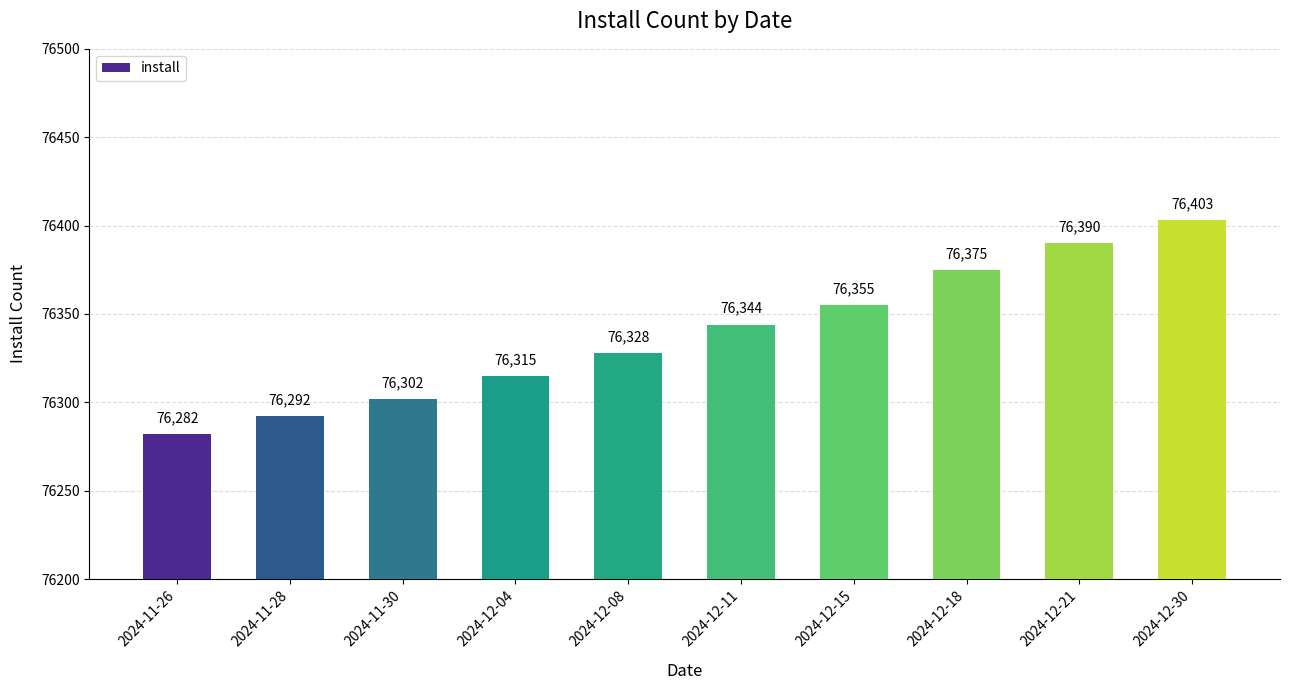

What is the difference between the maximum and minimum values?

121